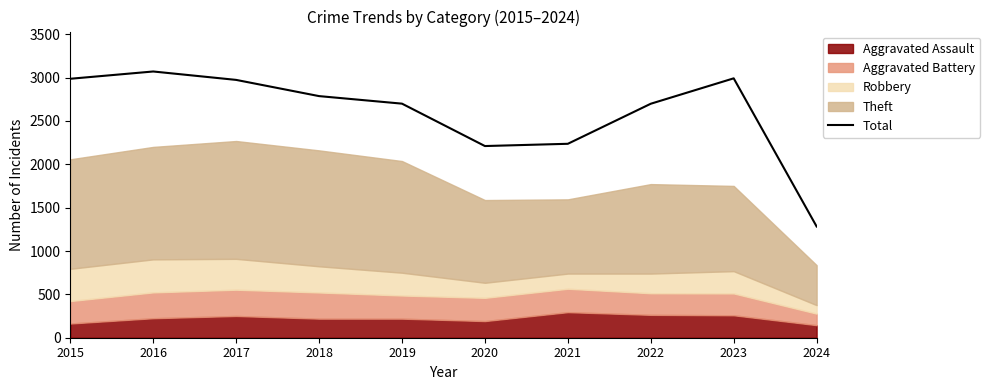

Rank the categories by value from lowest to highest.

2024, 2020, 2021, 2022, 2019, 2018, 2017, 2015, 2023, 2016